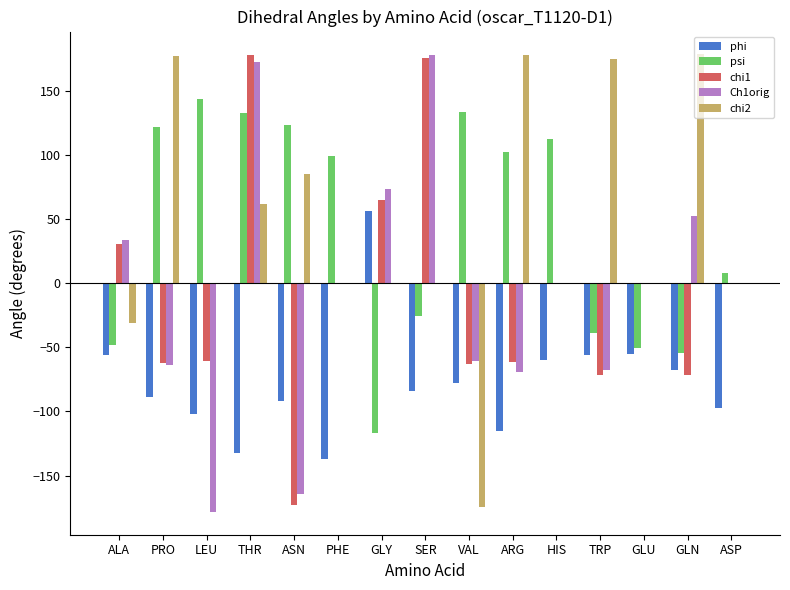

Read the Ch1orig value at THR.

172.6